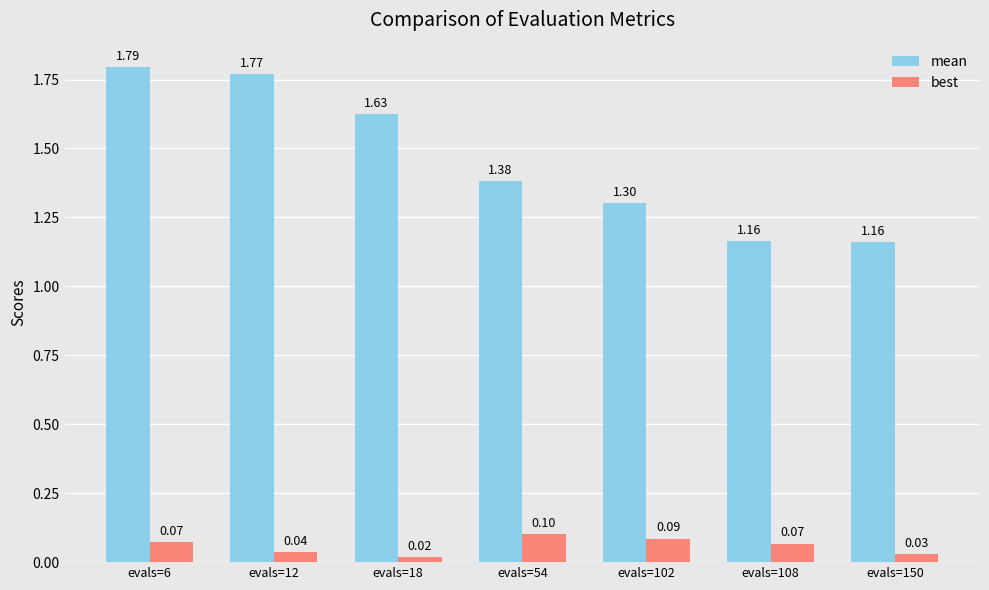

The value of mean at evals=102 is 2.1. True or false?

False